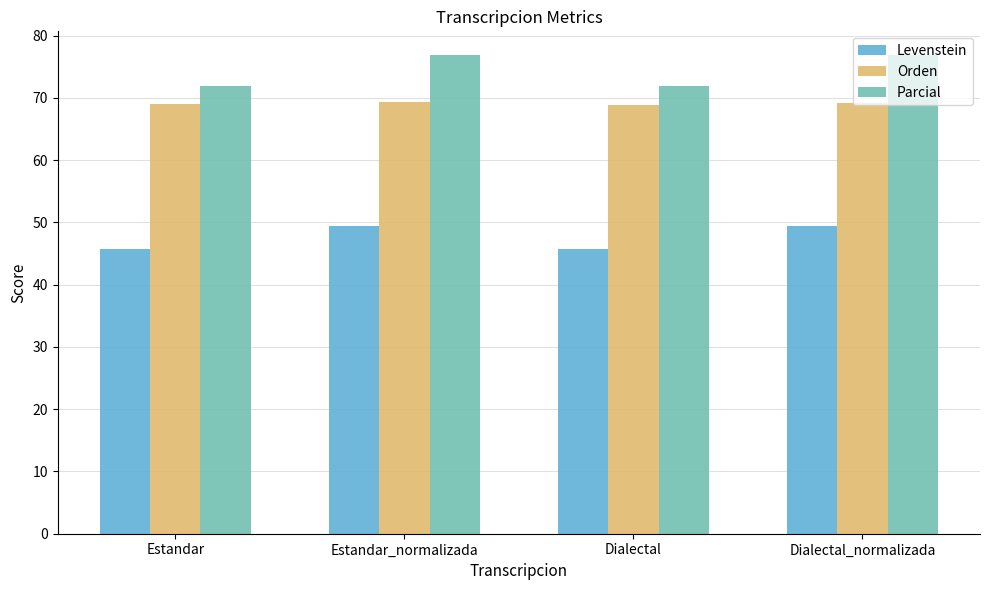

What is the difference between the maximum and minimum values in the Parcial series?

5.0